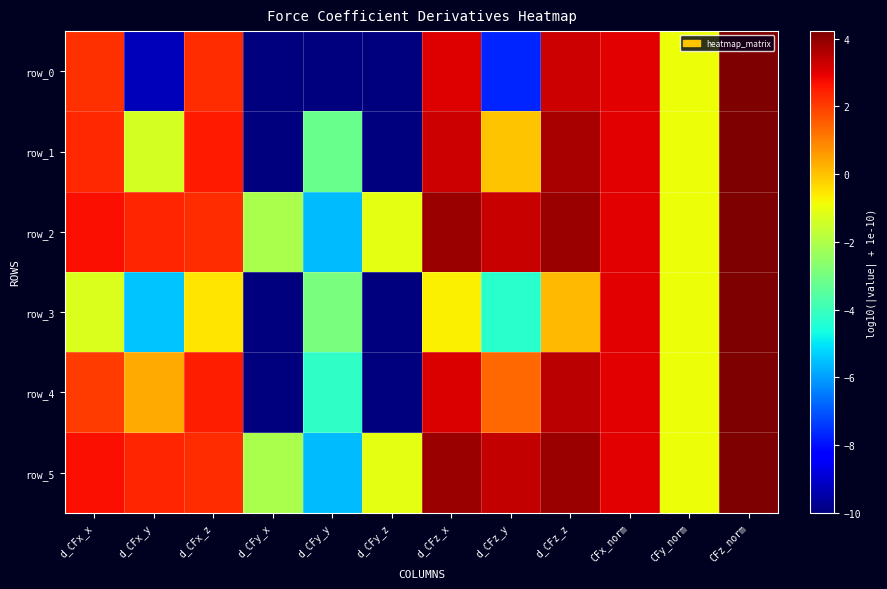

What is the spread (max minus min) of values at d_CFy_y?

7.1